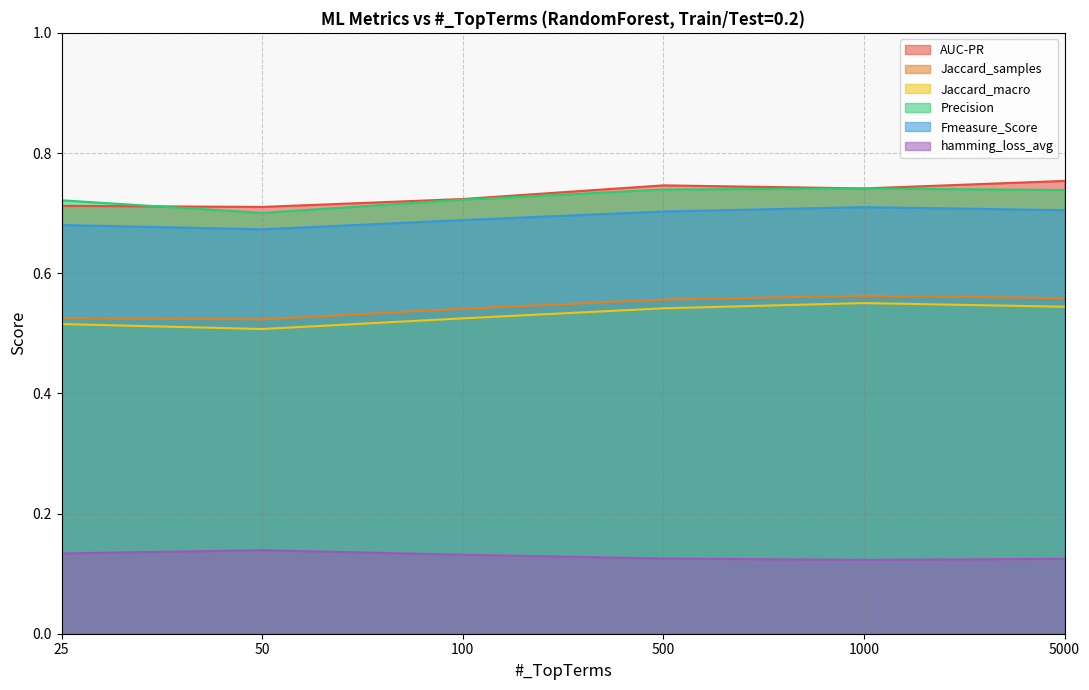

True or false: Fmeasure_Score has a value of 1.1 at 5000.

False